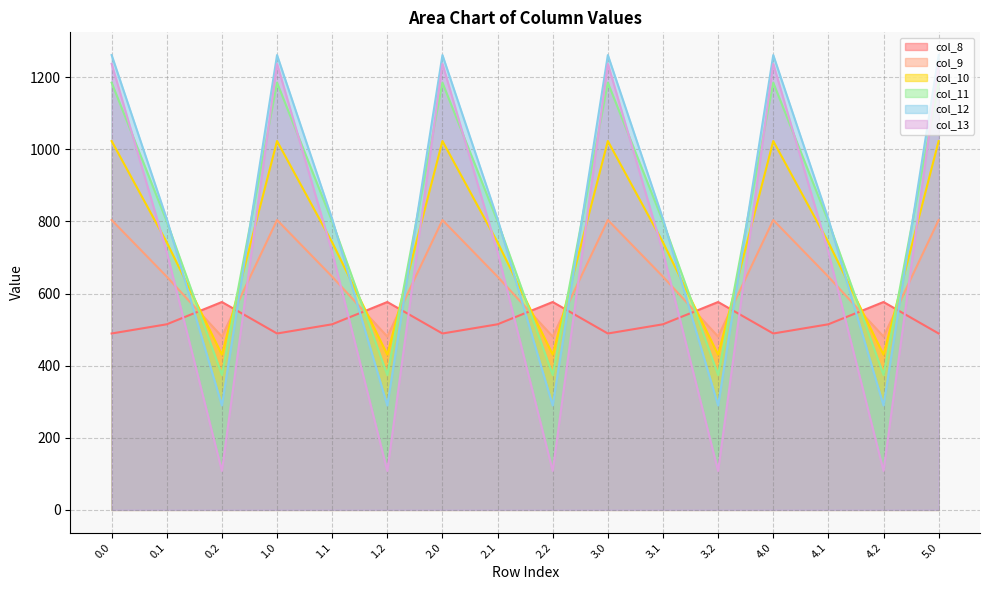

What is the label of the 7th point from the right?

3.0